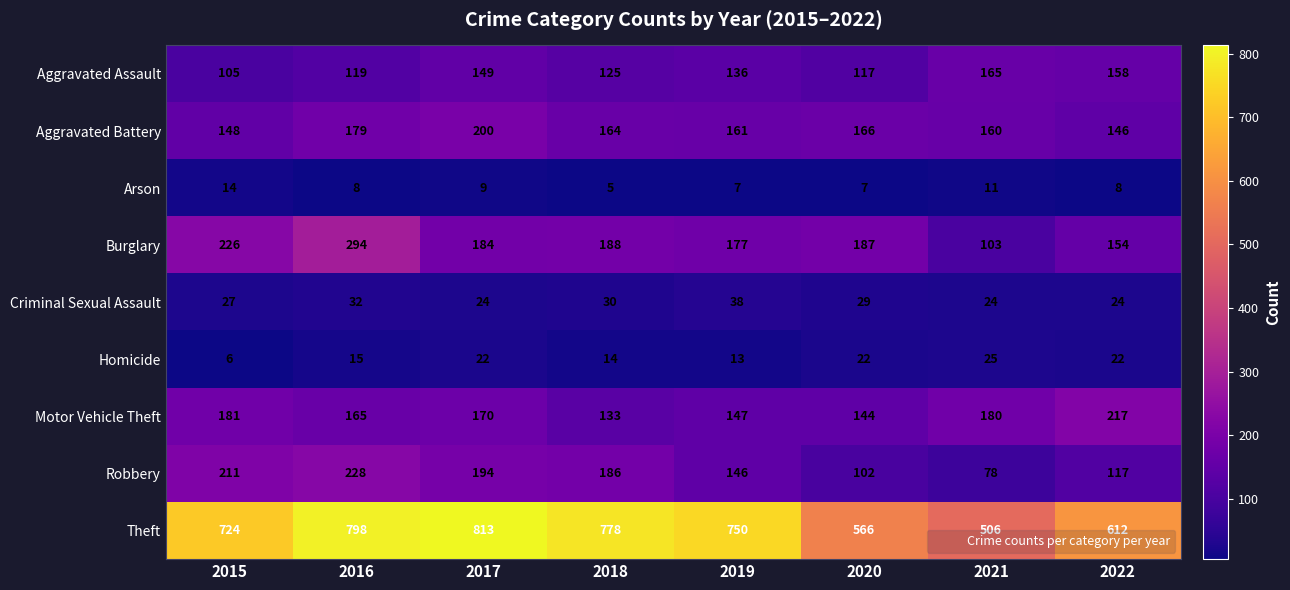

What is the spread (max minus min) of values at 2021?

495